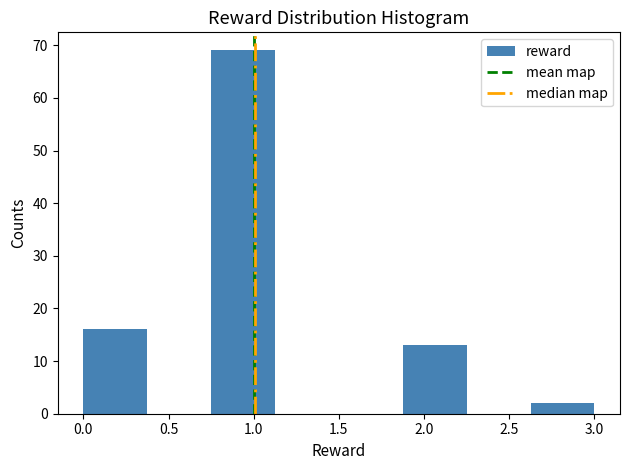

Reading left to right, transcribe this chart: for each bar, give the range it covers on the x-axis and its height. Neither the bar edges nor the heights are printed on the chart, so give them approximately, as read against the axes.

0.000 to 0.375: 16
0.375 to 0.750: 0
0.750 to 1.125: 69
1.125 to 1.500: 0
1.500 to 1.875: 0
1.875 to 2.250: 13
2.250 to 2.625: 0
2.625 to 3.000: 2